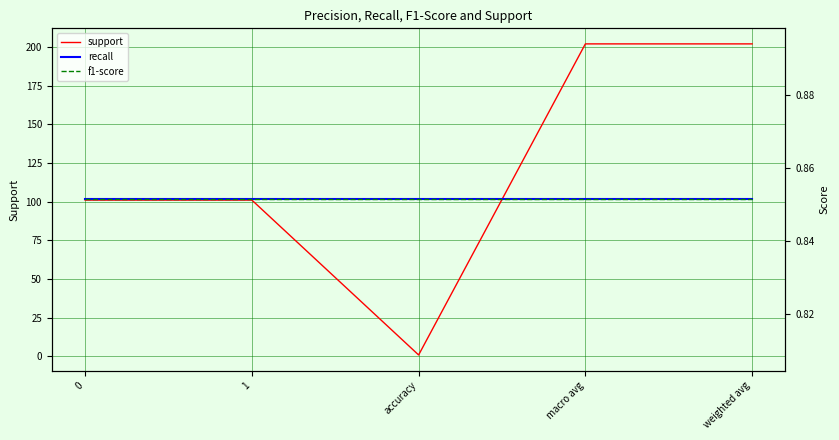

What is the total value across all series at 0?

102.7